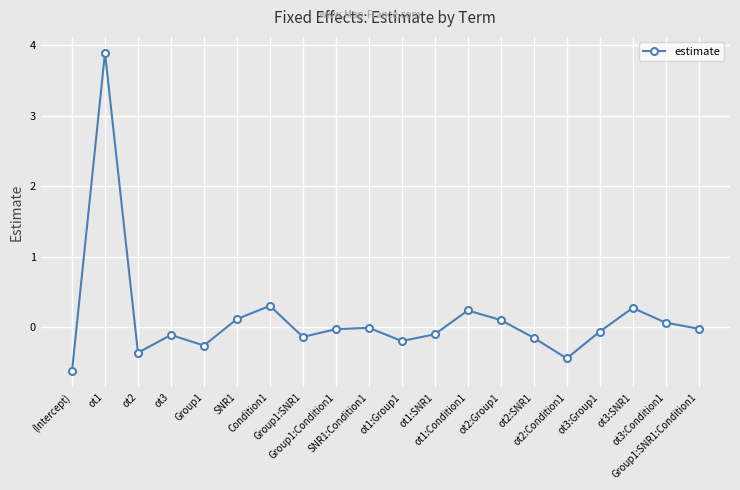

How many points are higher than both their immediate neighbors (excluding endpoints)?

6